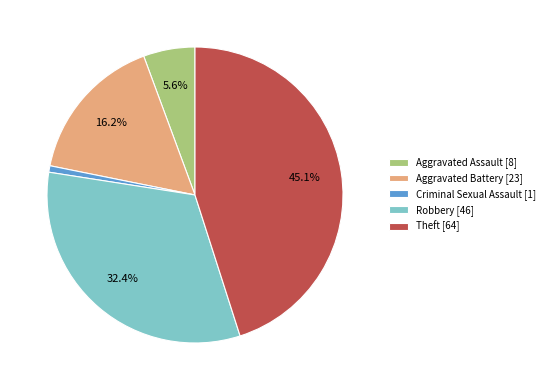

Does any single category account for the majority?

No